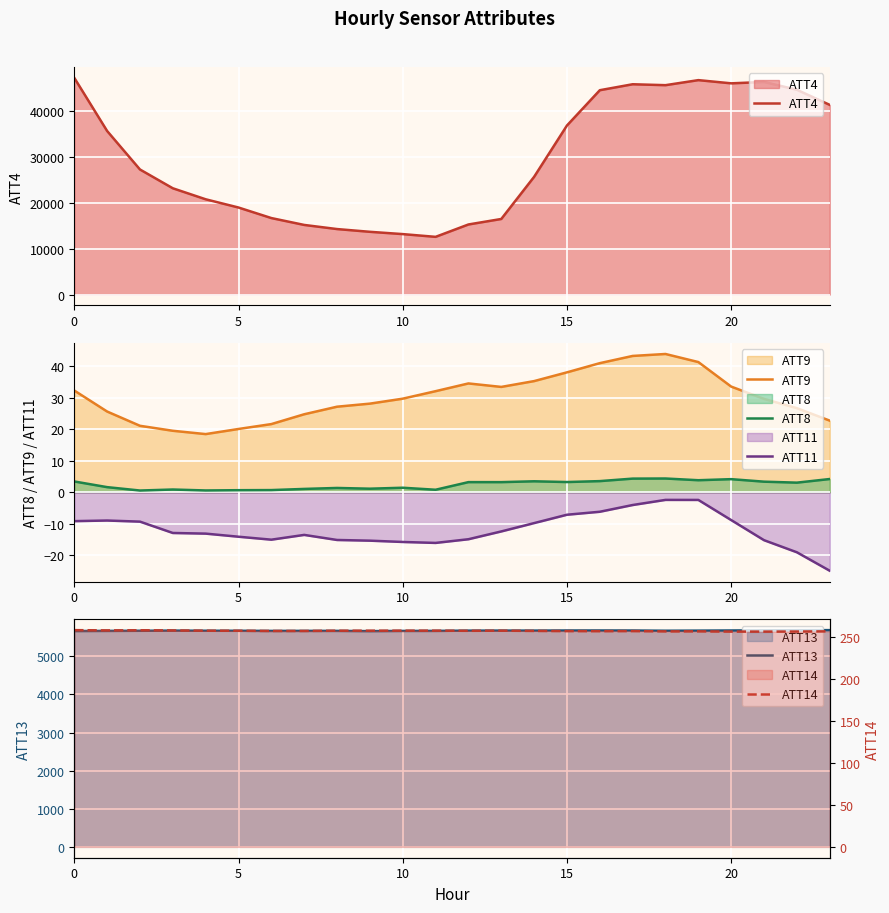

True or false: ATT8 and ATT9 intersect in this chart.

False